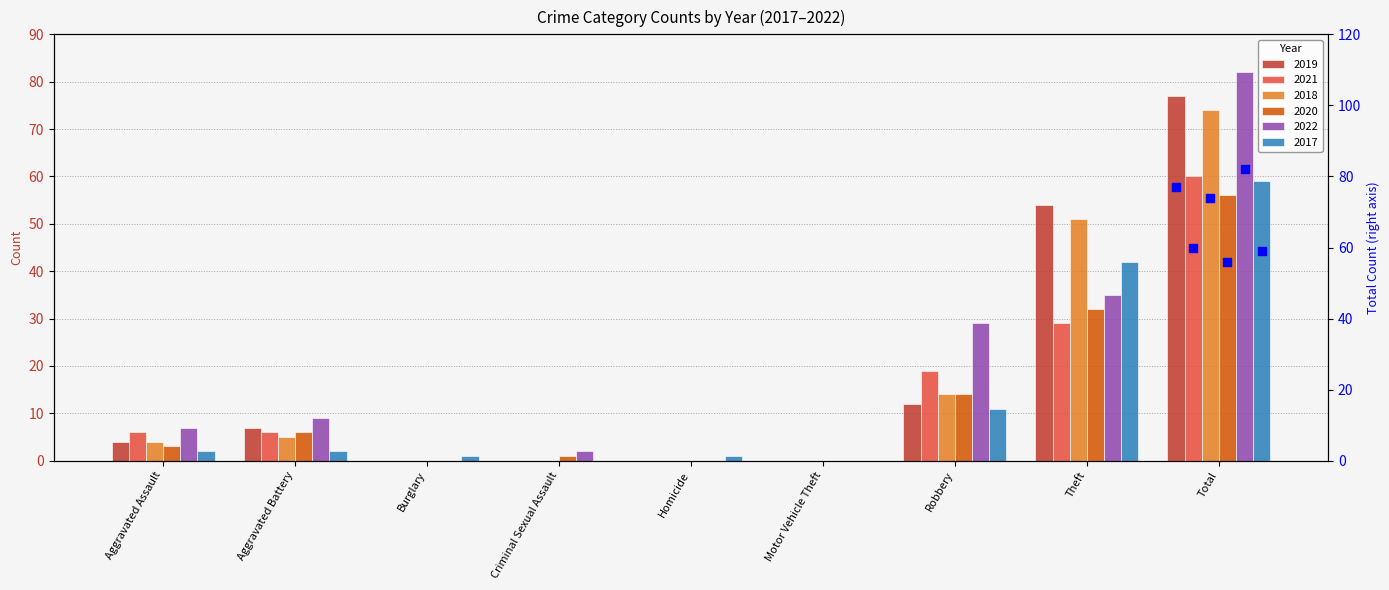

At how many categories does at least one series exceed 12?

3